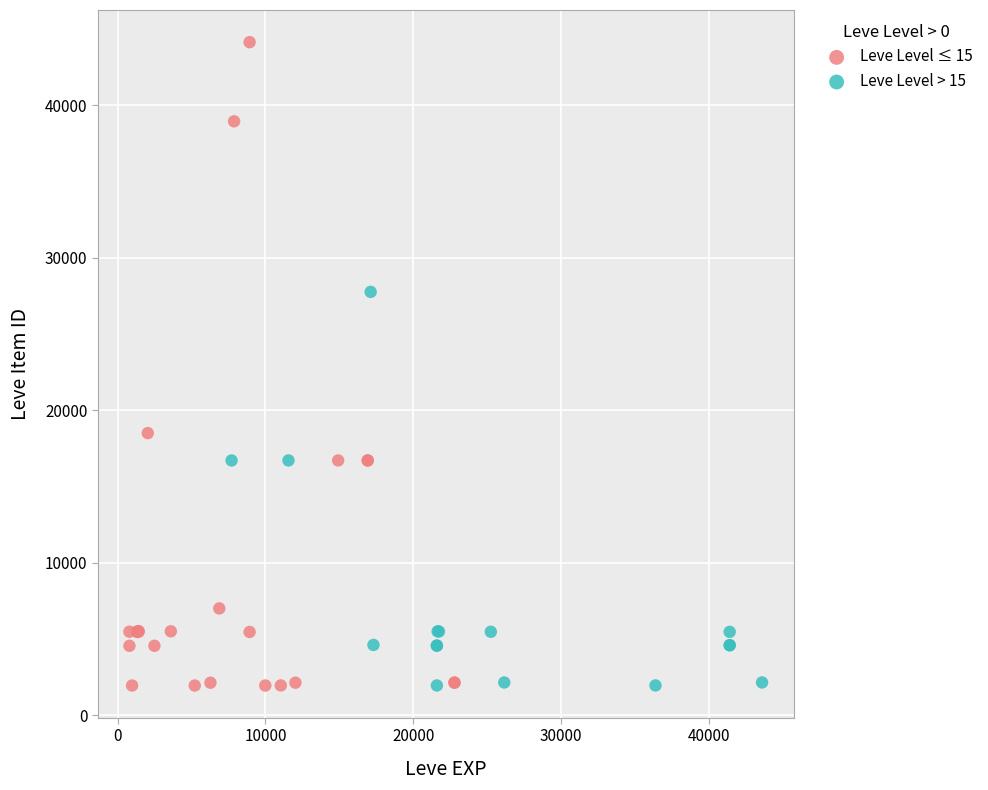

Which series has the largest Y range (max minus min)?

Leve Level ≤ 15